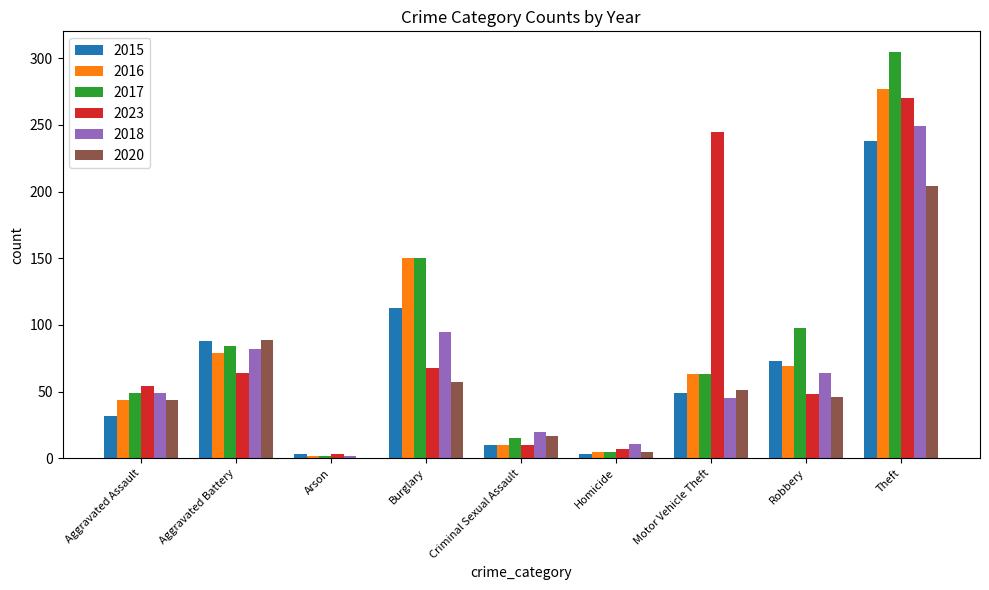

At which category is the sum across all series the highest?

Theft